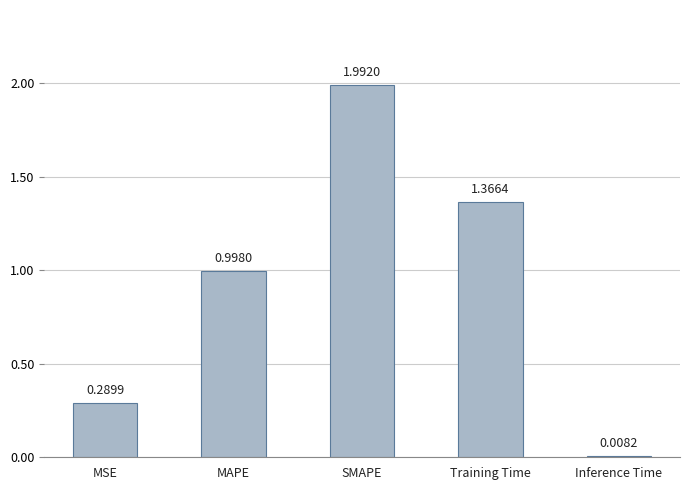

What is the difference between the maximum and second lowest values?

1.7